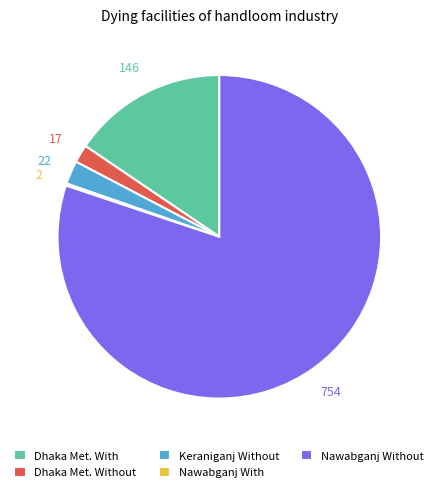

True or false: Dhaka Met. Without accounts for 10% of the total.

False